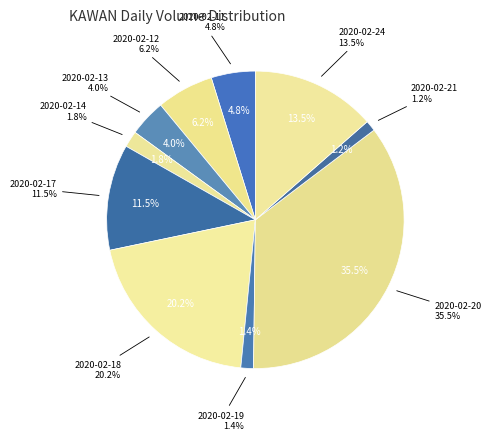

The 2020-02-14 slice represents 1% of the pie. True or false?

False